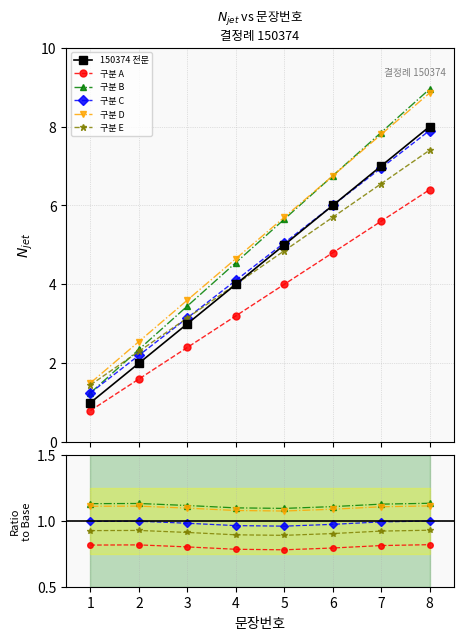

True or false: 구분 D and 구분 A intersect in this chart.

False